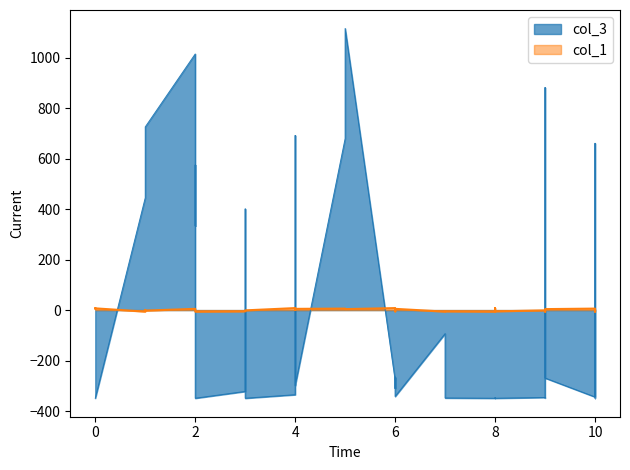

What are all the series names shown in the legend?

col_3, col_1